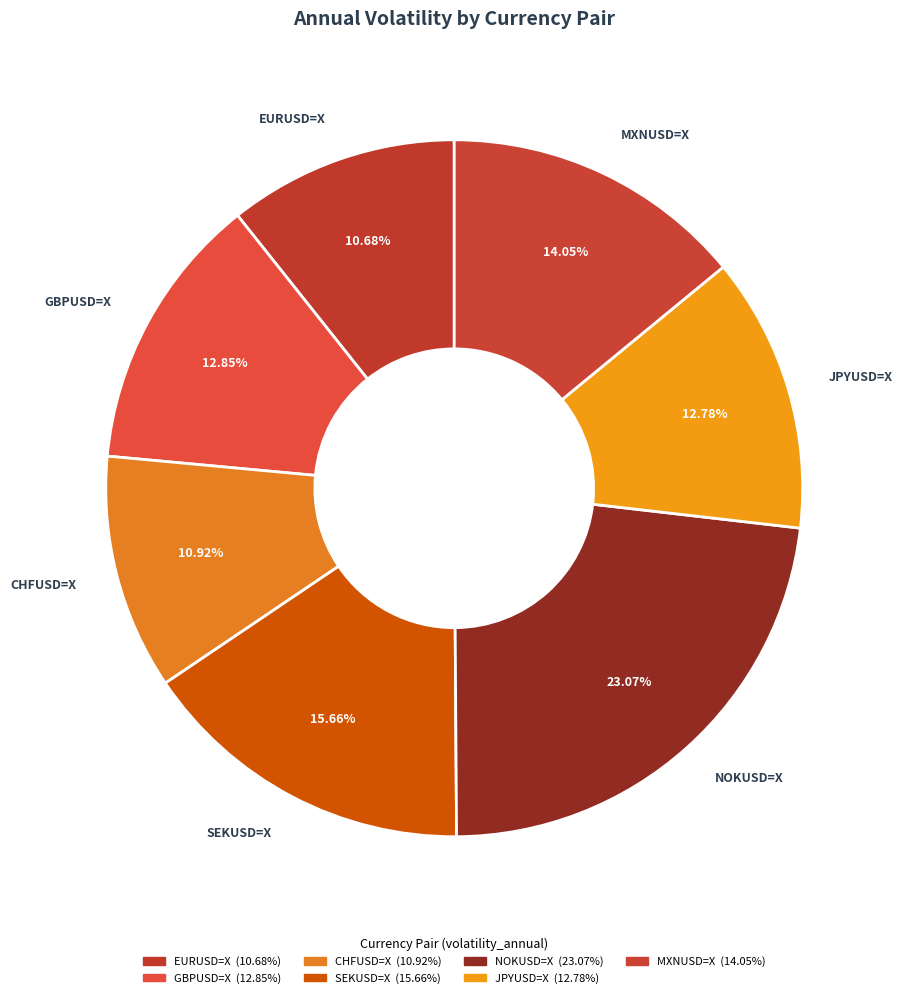

How many slices are in this pie chart?

7